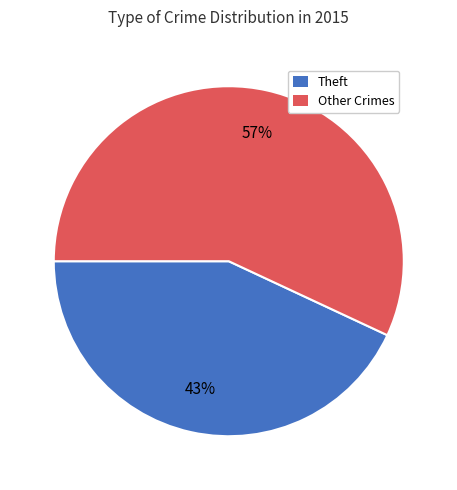

To the nearest percent, what is the combined percentage of Other Crimes and Theft?

100%